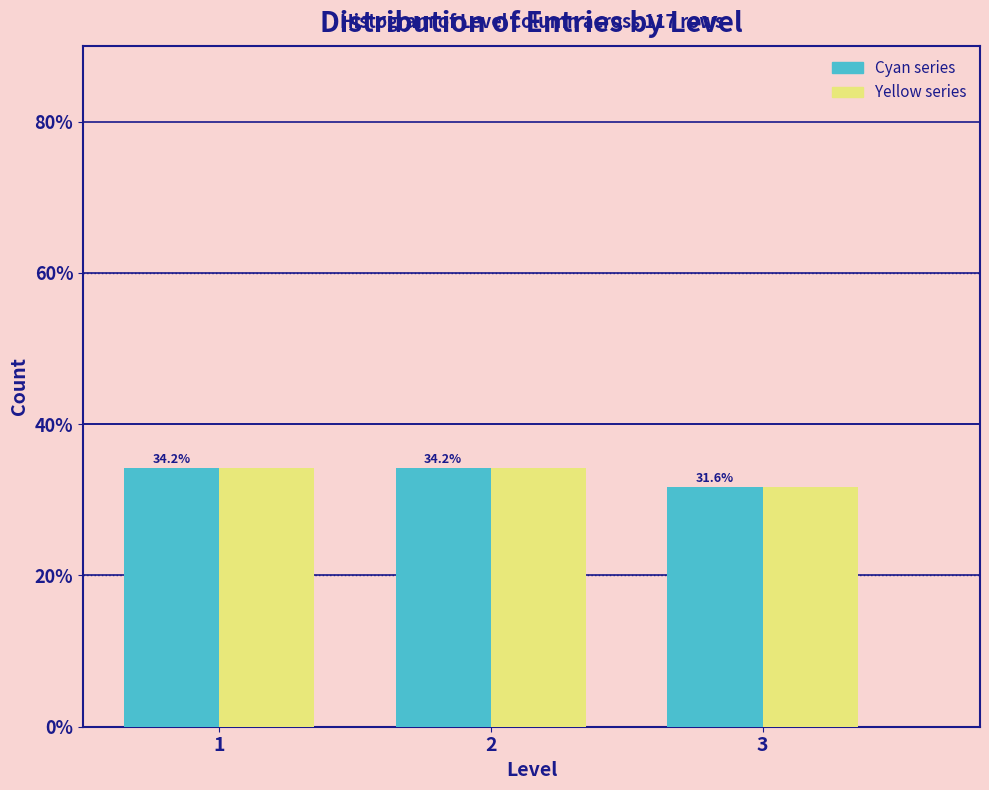

At which category does the chart reach its minimum across all series?

3